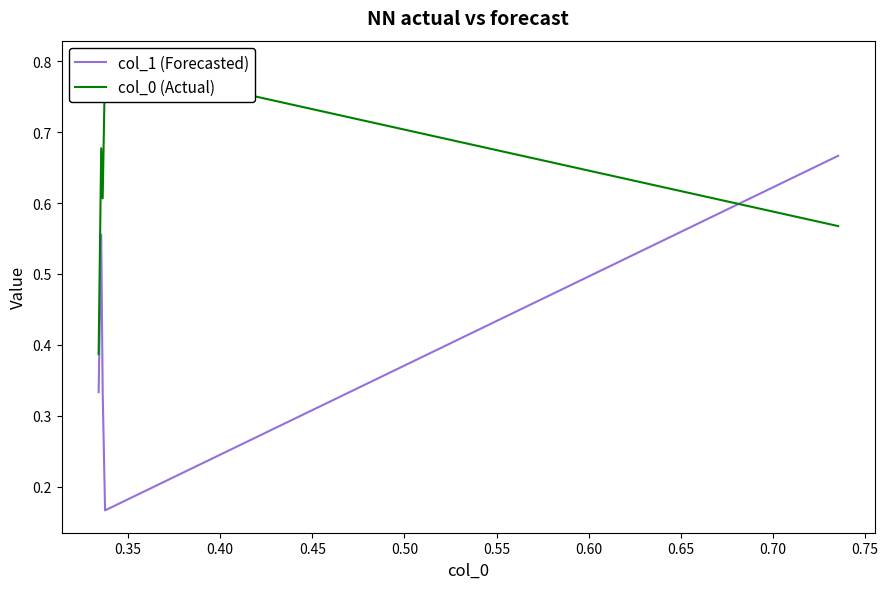

Count the col_0 (Actual) values in the range 0 to 1.

5